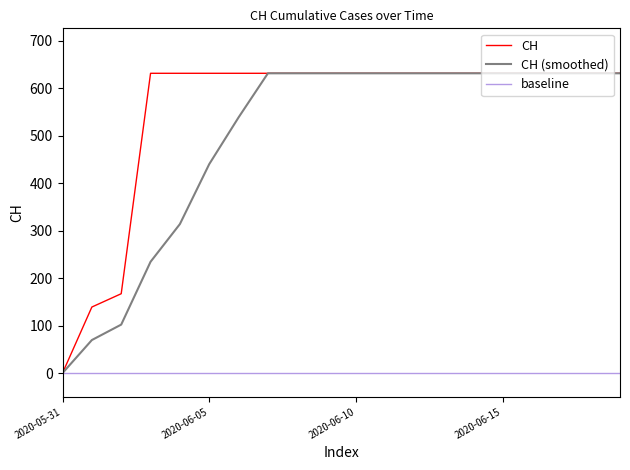

What is the difference between the maximum and minimum values?

631